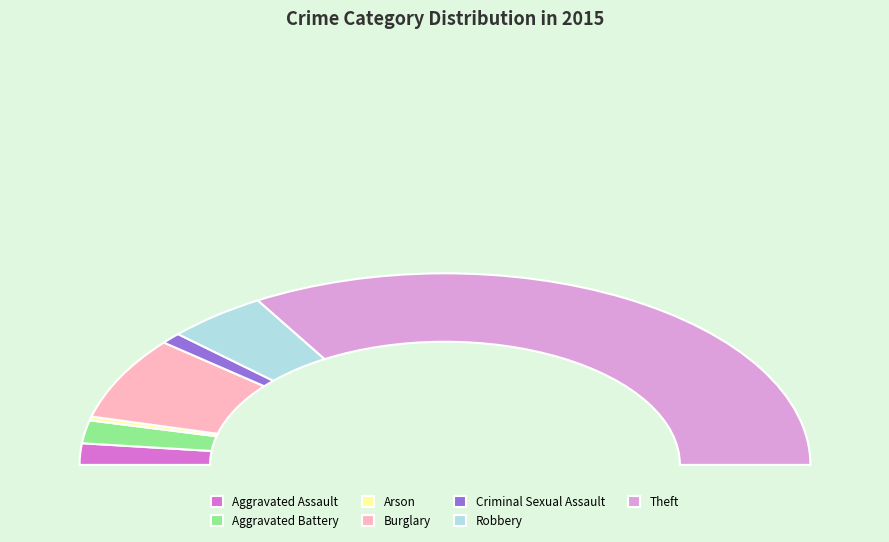

What is the ratio of the value at Aggravated Battery to the value at Arson?

6.0